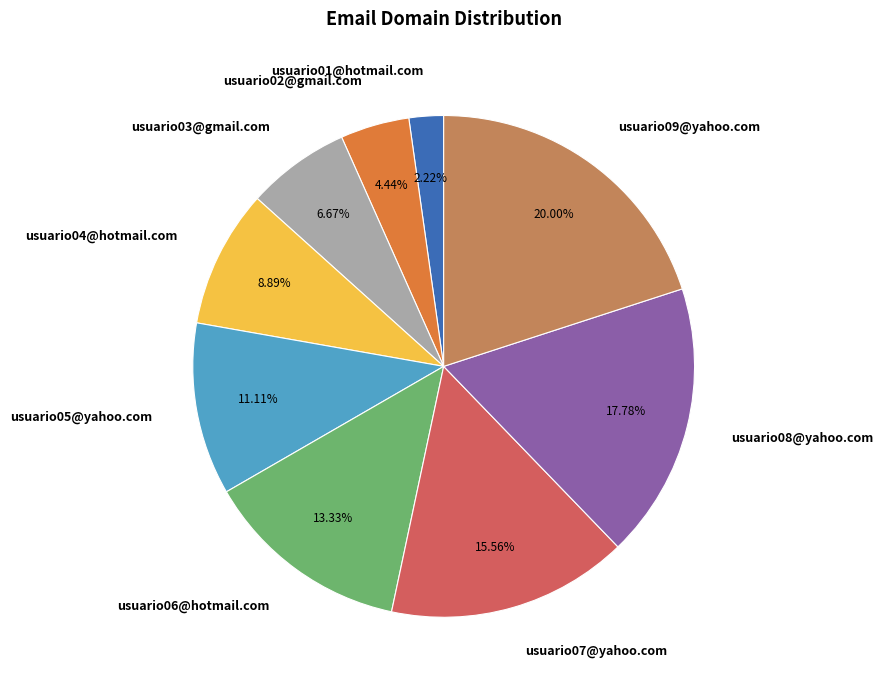

To the nearest percent, what is the difference between the largest and smallest slice percentages?

18%